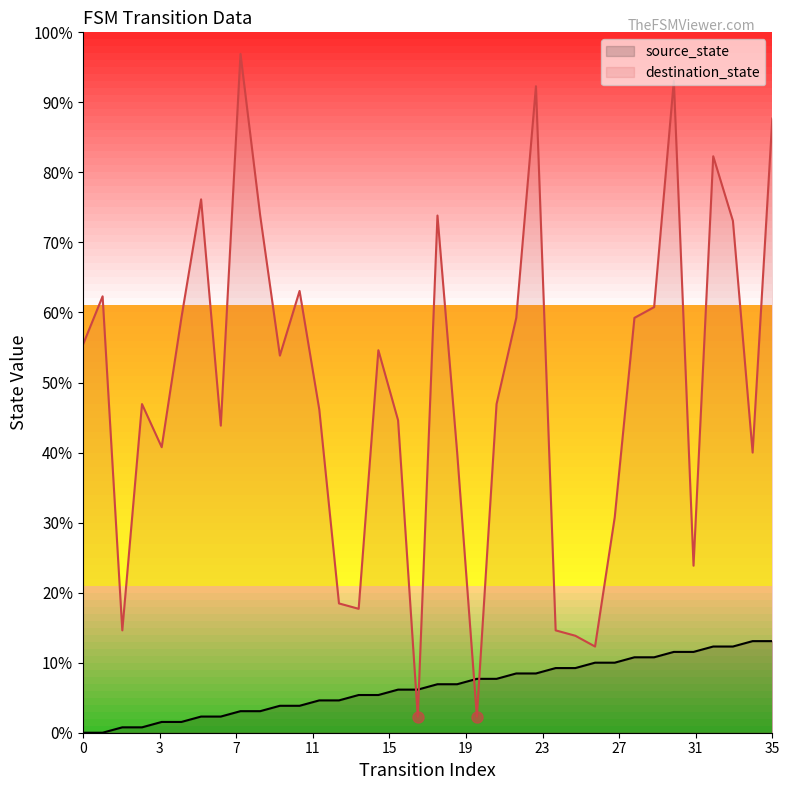

What is the value of the destination_state point at the 25th from the left?

14.6